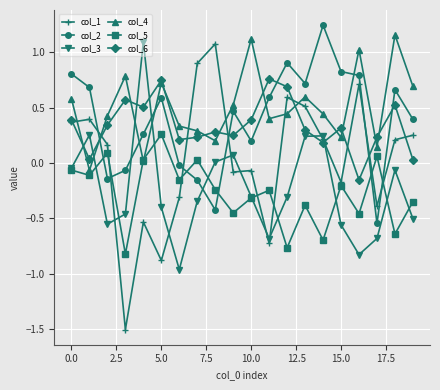

What is the minimum value shown in the chart?

-1.5